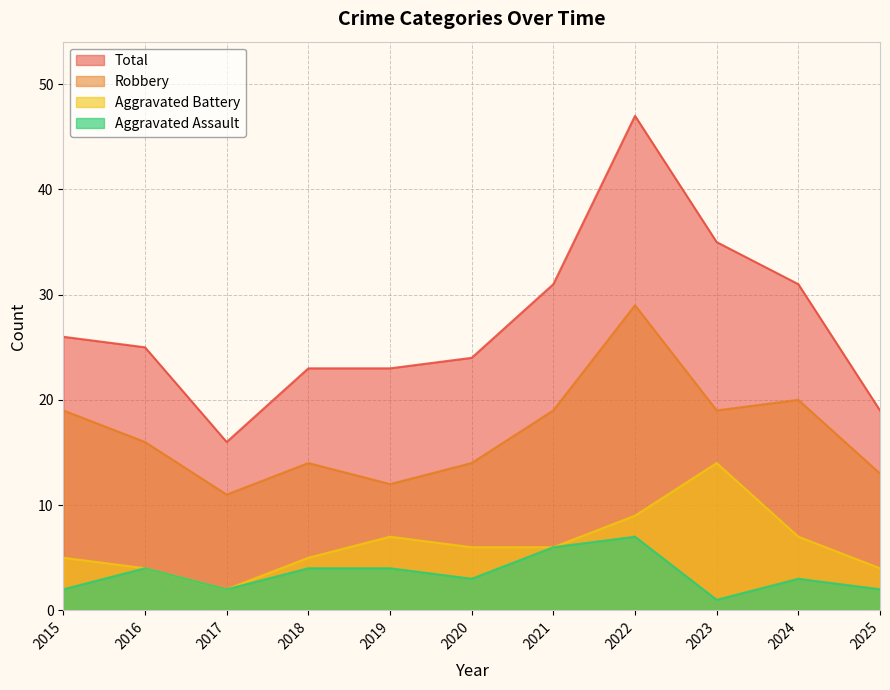

What is the sum of all Aggravated Assault values?

38